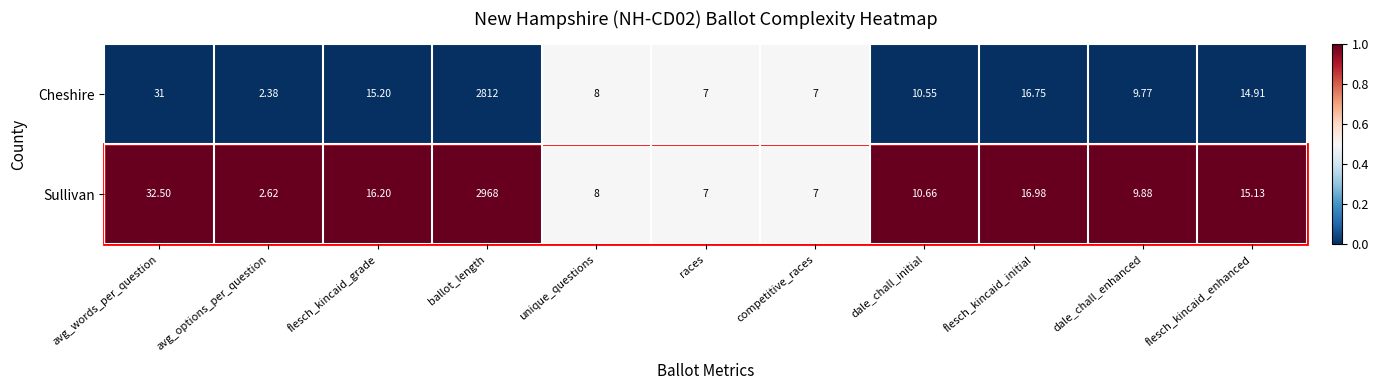

Where is Cheshire nearest to the value 1407?

avg_words_per_question